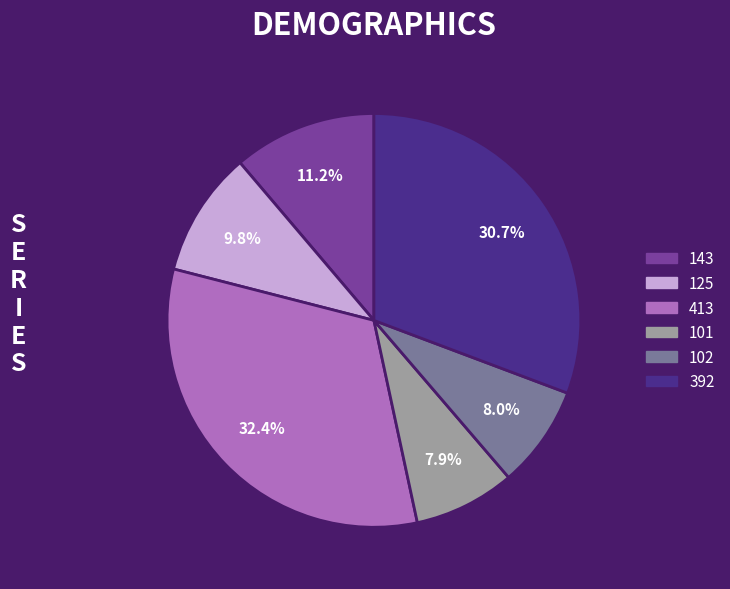

Is there any slice that represents more than half of the pie?

No